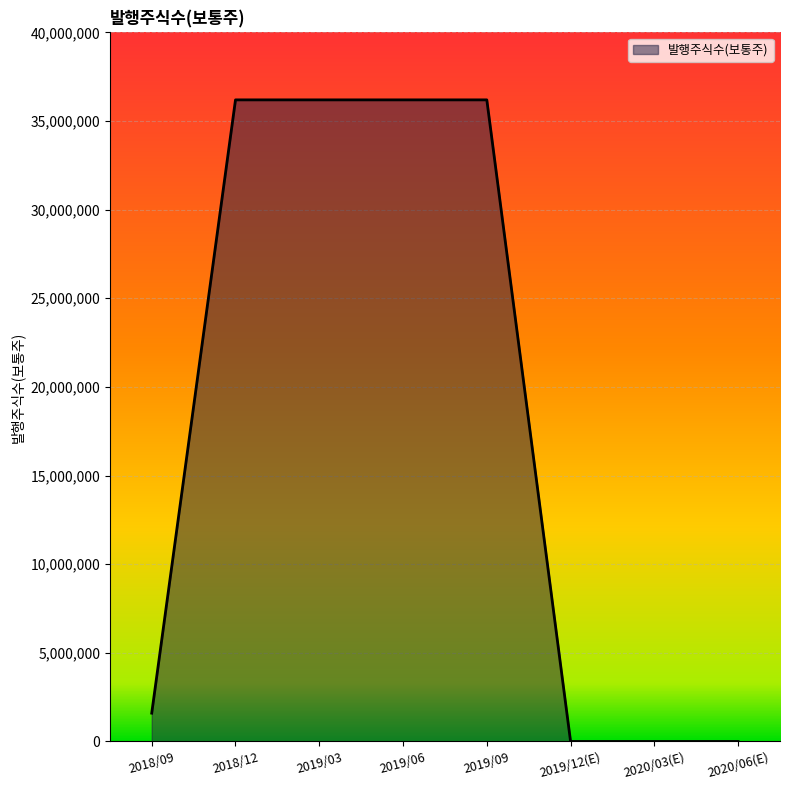

What is the average value?

18295812